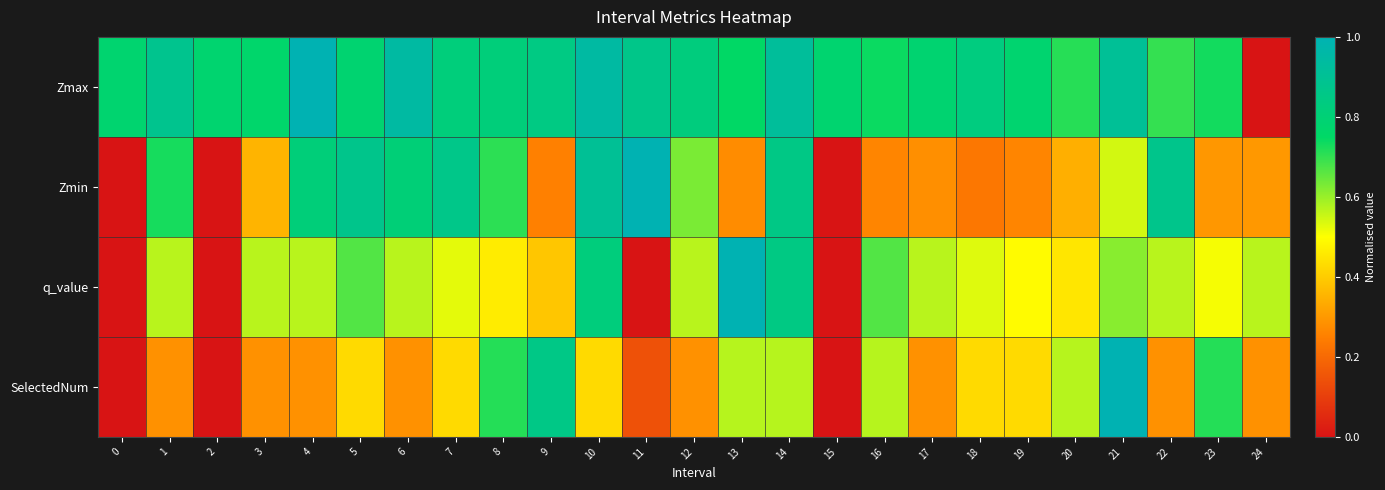

Reading left to right, what are all the values shown in this chart?

Zmax: 0=0.8	1=0.9	2=0.8	3=0.8	4=1.0	5=0.8	6=0.9	7=0.8	8=0.8	9=0.8	10=0.9	11=0.9	12=0.8	13=0.7	14=0.9	15=0.8	16=0.7	17=0.8	18=0.8	19=0.8	20=0.7	21=0.9	22=0.7	23=0.7	24=0.0
Zmin: 0=0.0	1=0.7	2=0.0	3=0.4	4=0.8	5=0.9	6=0.8	7=0.9	8=0.7	9=0.3	10=0.9	11=1.0	12=0.6	13=0.3	14=0.9	15=0.0	16=0.3	17=0.3	18=0.2	19=0.3	20=0.3	21=0.5	22=0.9	23=0.3	24=0.3
q_value: 0=0.0	1=0.6	2=0.0	3=0.6	4=0.6	5=0.7	6=0.6	7=0.5	8=0.5	9=0.4	10=0.8	11=0.0	12=0.6	13=1.0	14=0.8	15=0.0	16=0.7	17=0.6	18=0.5	19=0.5	20=0.5	21=0.6	22=0.6	23=0.5	24=0.6
SelectedNum: 0=0.0	1=0.3	2=0.0	3=0.3	4=0.3	5=0.4	6=0.3	7=0.4	8=0.7	9=0.9	10=0.4	11=0.1	12=0.3	13=0.6	14=0.6	15=0.0	16=0.6	17=0.3	18=0.4	19=0.4	20=0.6	21=1.0	22=0.3	23=0.7	24=0.3